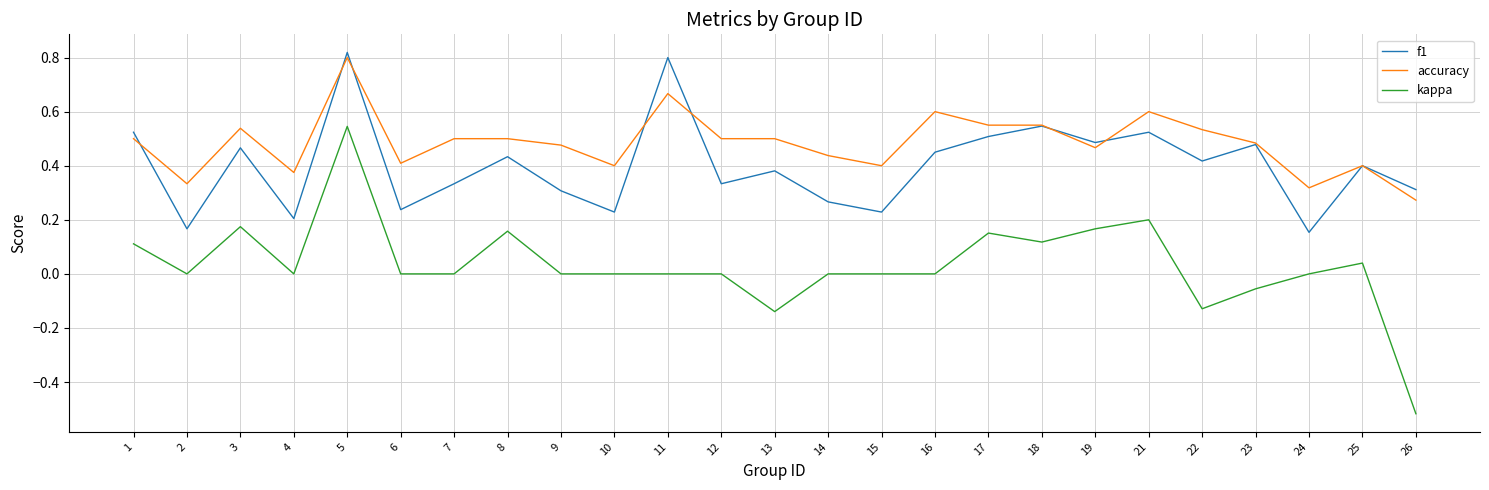

True or false: kappa and f1 cross at least once.

False